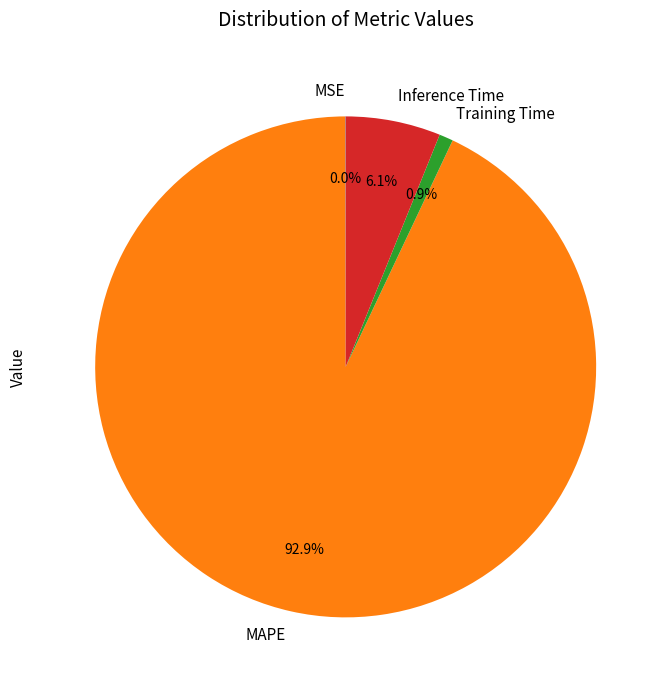

How much of the chart is everything except Training Time?

99.1%